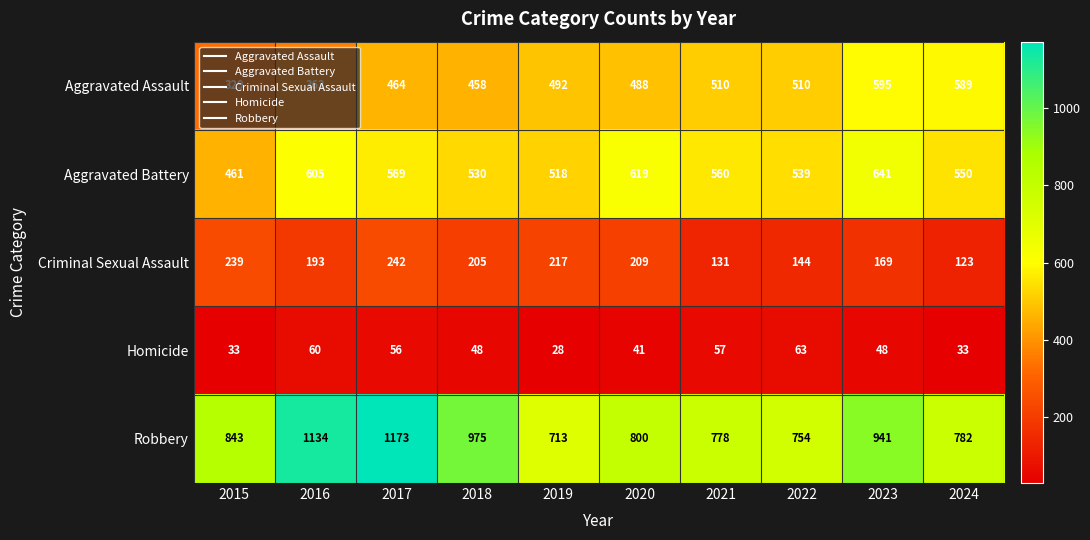

What value does the Robbery series have at 2019?

713